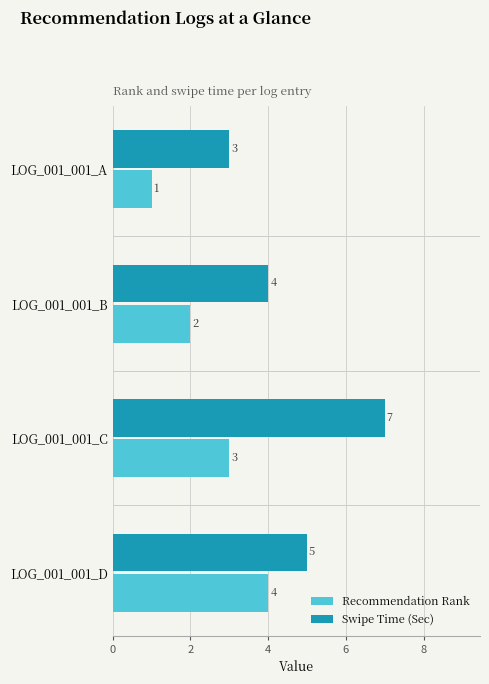

At which label does Recommendation Rank reach its minimum?

LOG_001_001_A